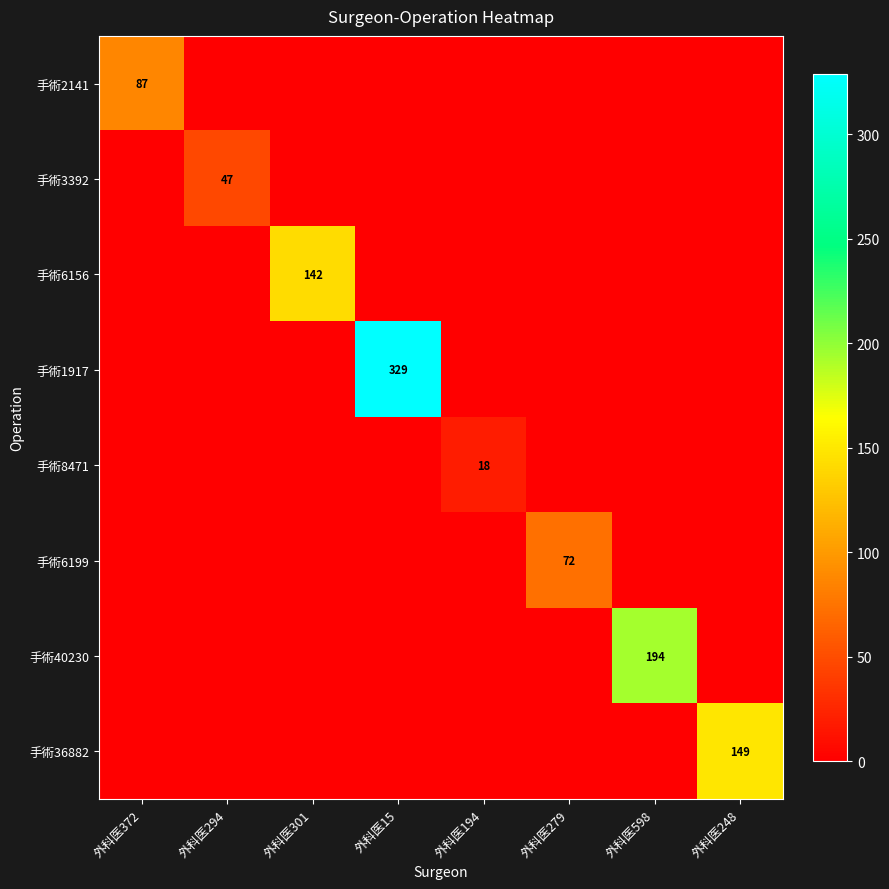

The 手術1917 series shows 192 at 外科医15. True or false?

False